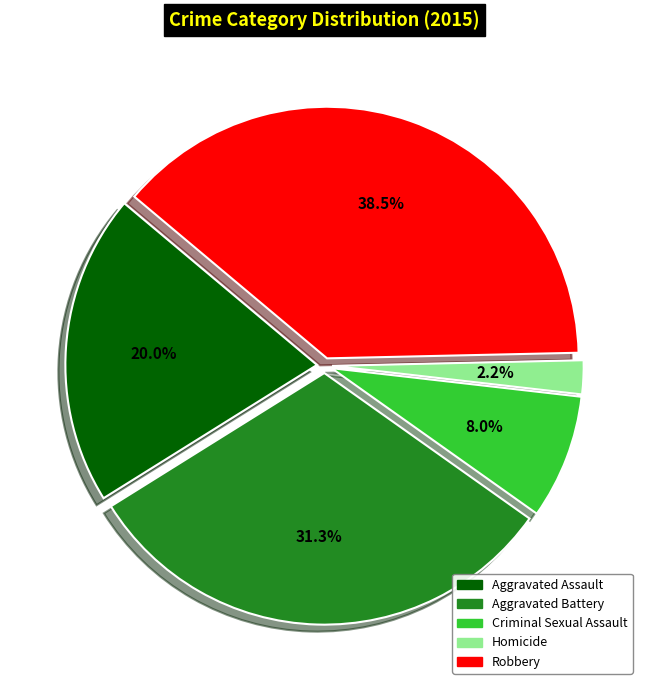

To the nearest percent, what percentage of the pie is Aggravated Battery?

31%